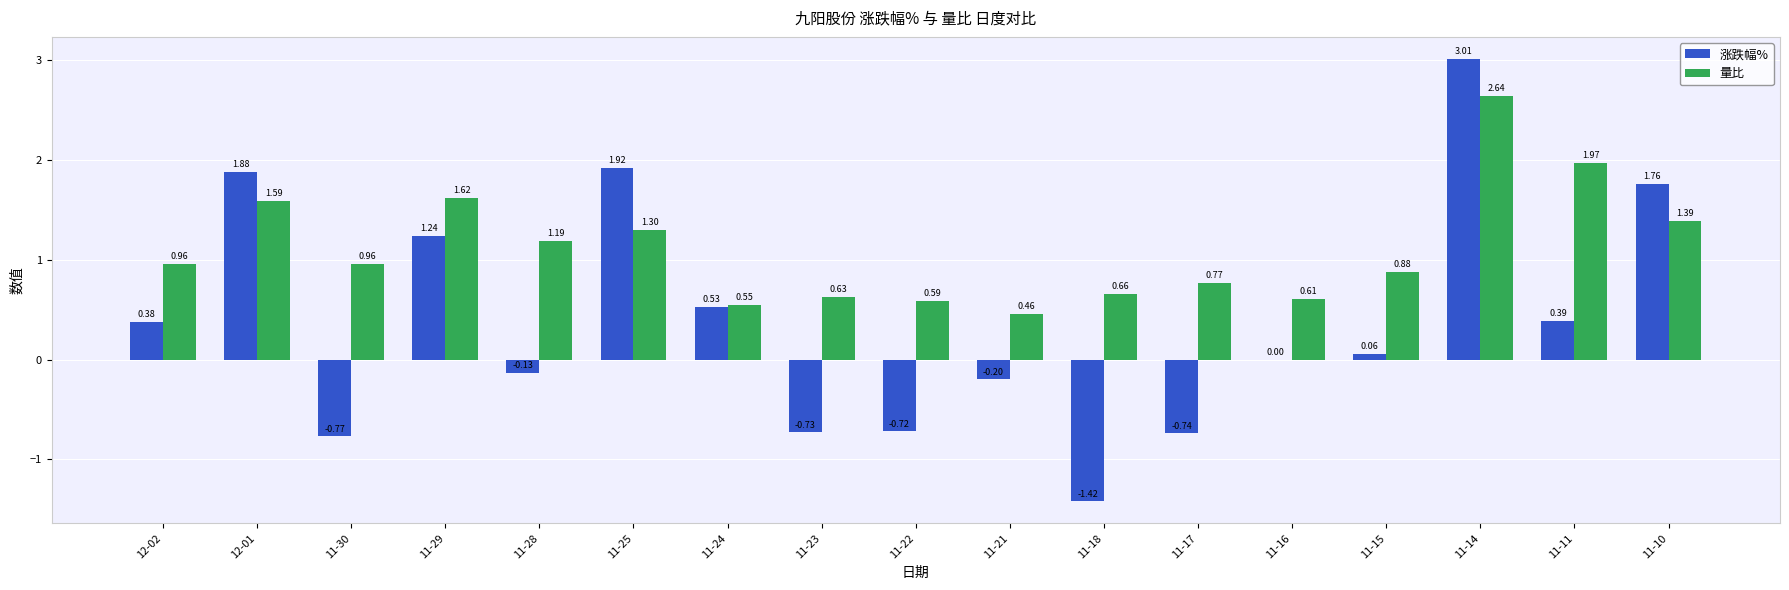

Between 11-25 and 11-17, which series saw the biggest shift?

涨跌幅%